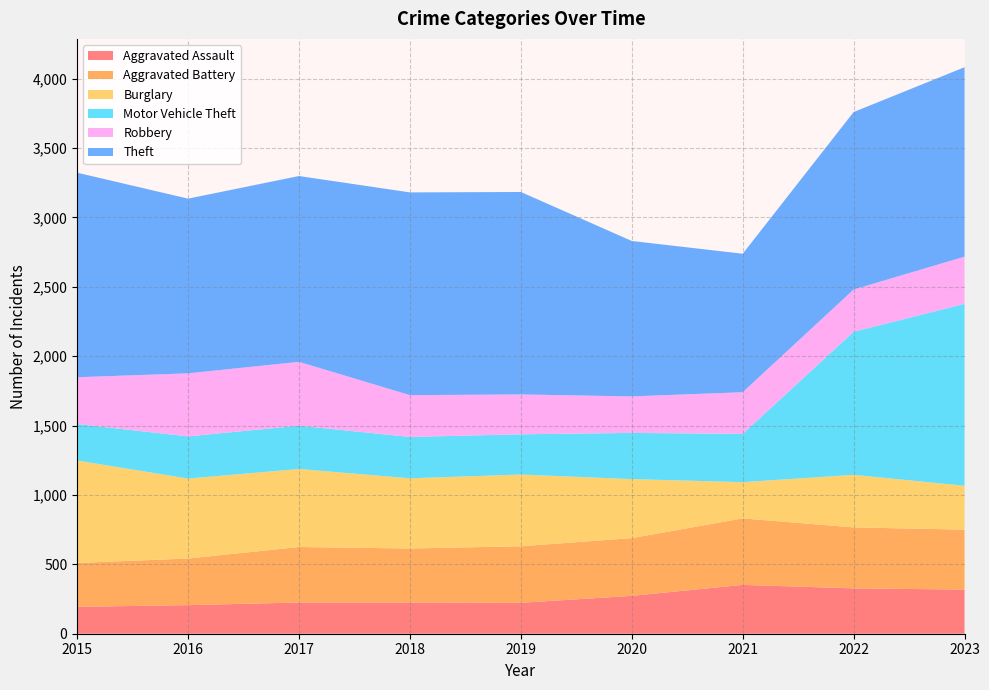

Reading right to left, transcribe all the data shown in this chart.

Aggravated Assault: 2023=318	2022=327	2021=352	2020=273	2019=223	2018=225	2017=225	2016=206	2015=194
Aggravated Battery: 2023=432	2022=439	2021=479	2020=416	2019=407	2018=389	2017=400	2016=336	2015=316
Burglary: 2023=316	2022=379	2021=261	2020=425	2019=517	2018=506	2017=562	2016=576	2015=738
Motor Vehicle Theft: 2023=1311	2022=1031	2021=348	2020=333	2019=290	2018=298	2017=312	2016=304	2015=263
Robbery: 2023=340	2022=304	2021=300	2020=263	2019=287	2018=301	2017=460	2016=454	2015=337
Theft: 2023=1365	2022=1279	2021=998	2020=1120	2019=1459	2018=1461	2017=1339	2016=1259	2015=1474